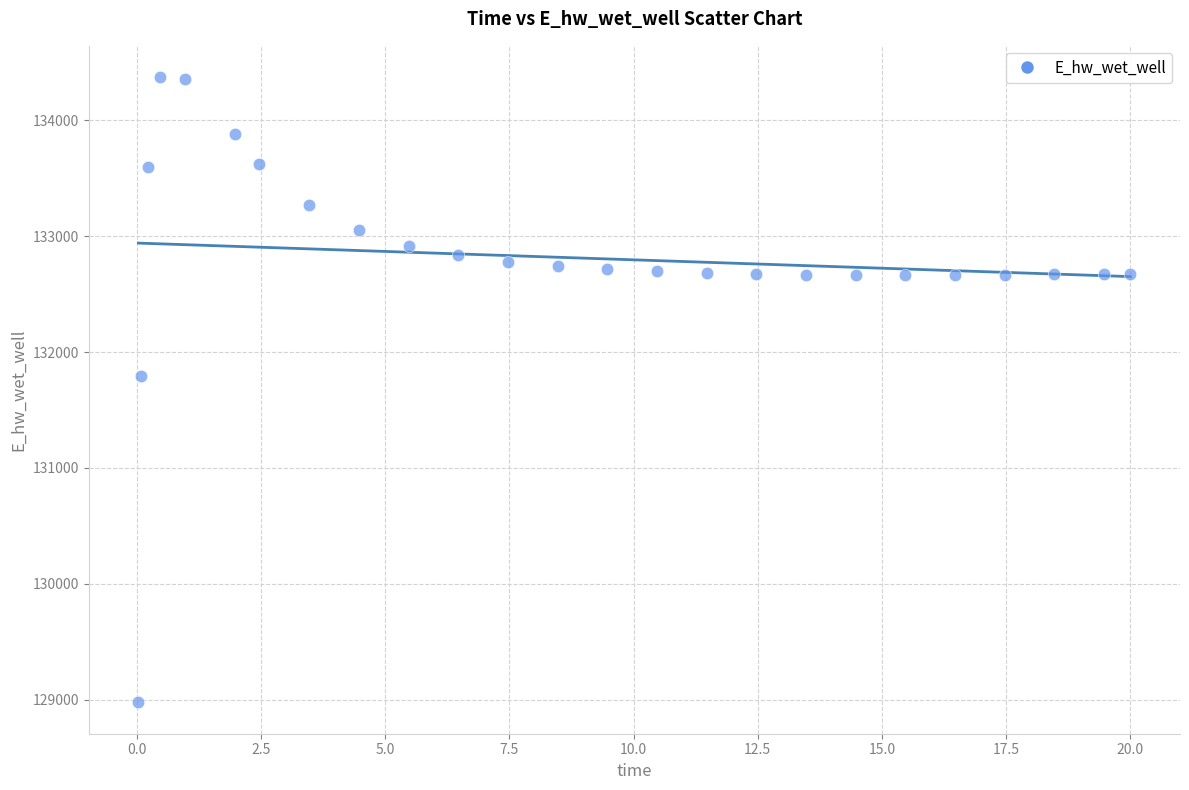

What Y value in the scatter plot is closest to 131674?

131791.2